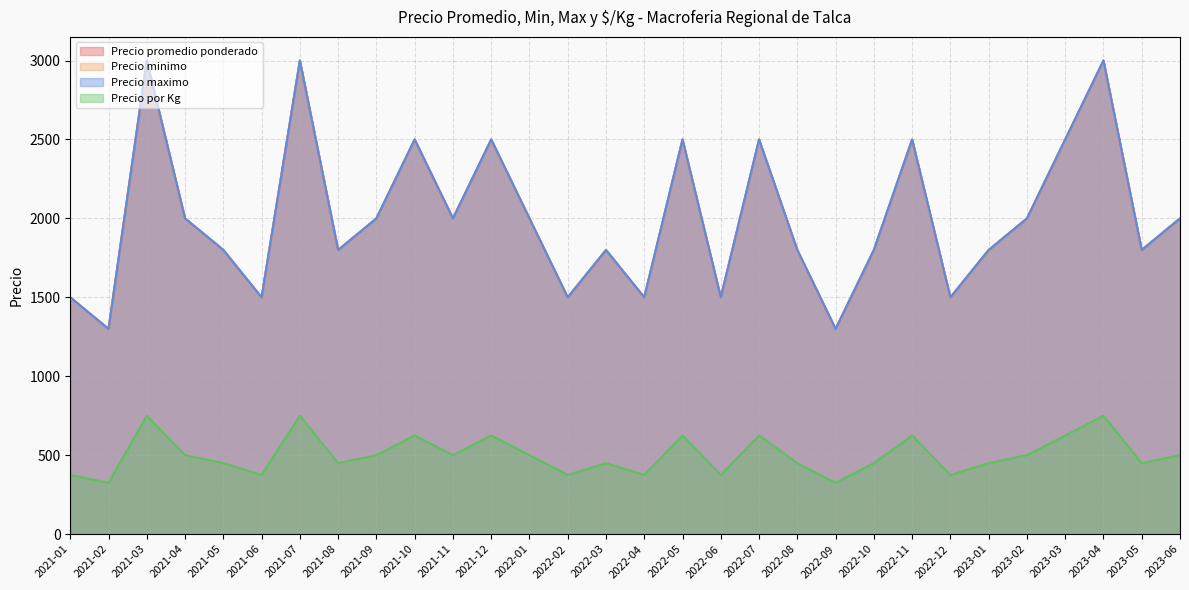

Does the chart display data point markers on the line(s)?

No